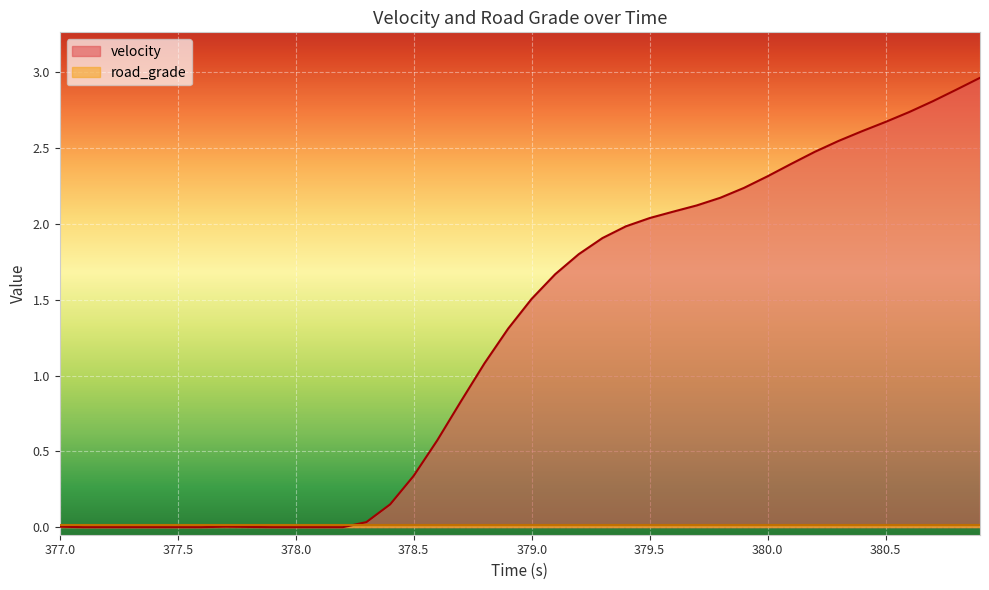

Reading left to right, extract all data points from this chart.

0.0	0.0	0.0	0.0	0.0	0.0	0.0	0.0	0.0	0.0	0.0	0.0	0.0	0.0	0.2	0.3	0.6	0.8	1.1	1.3	1.5	1.7	1.8	1.9	2.0	2.0	2.1	2.1	2.2	2.2	2.3	2.4	2.5	2.5	2.6	2.7	2.7	2.8	2.9	3.0